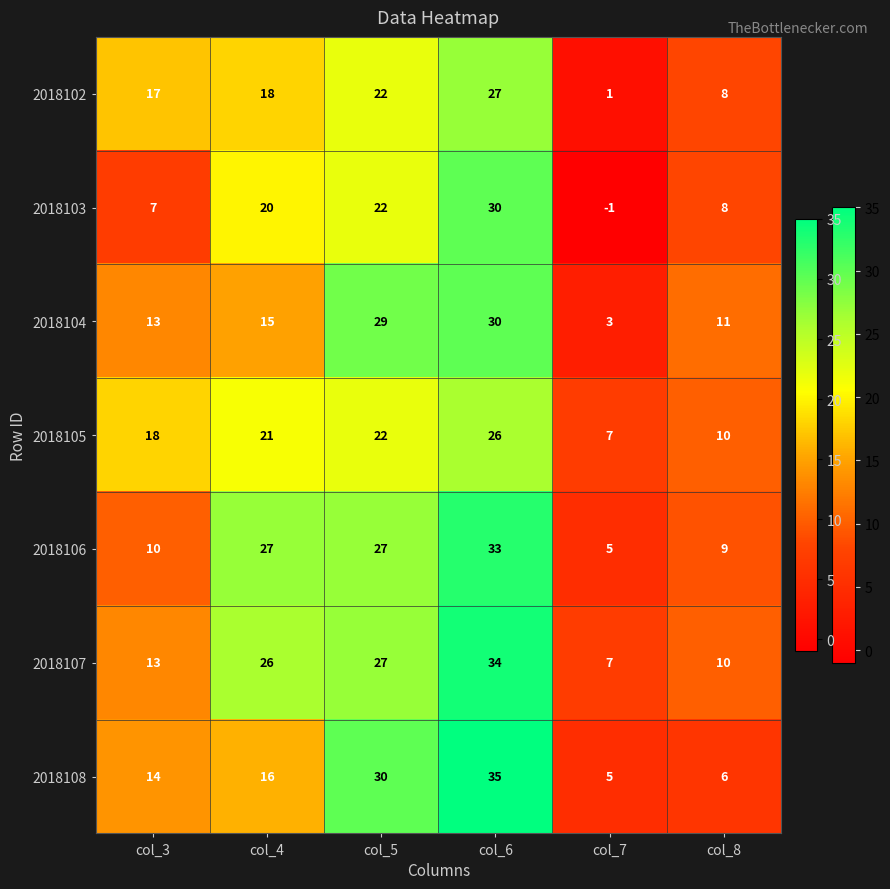

What is the minimum value shown in the chart?

-1